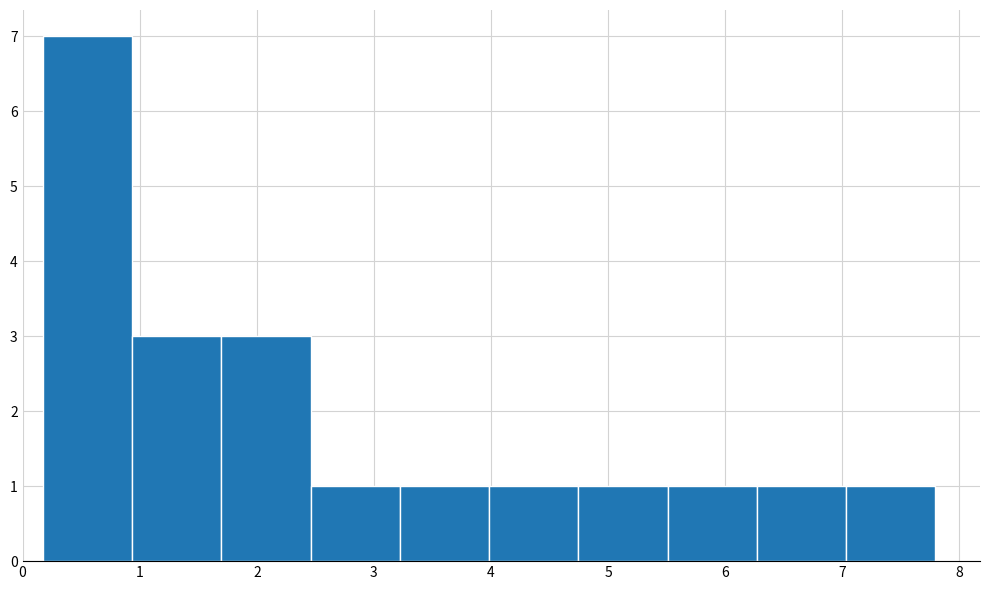

Over which range of the x-axis is the bar tallest?

0.2 to 0.9